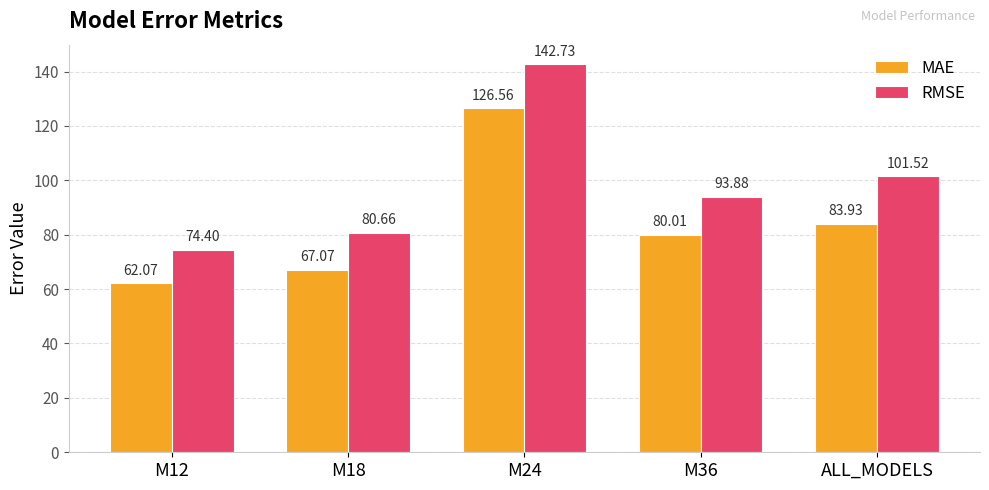

Which series has the largest total across all categories?

RMSE